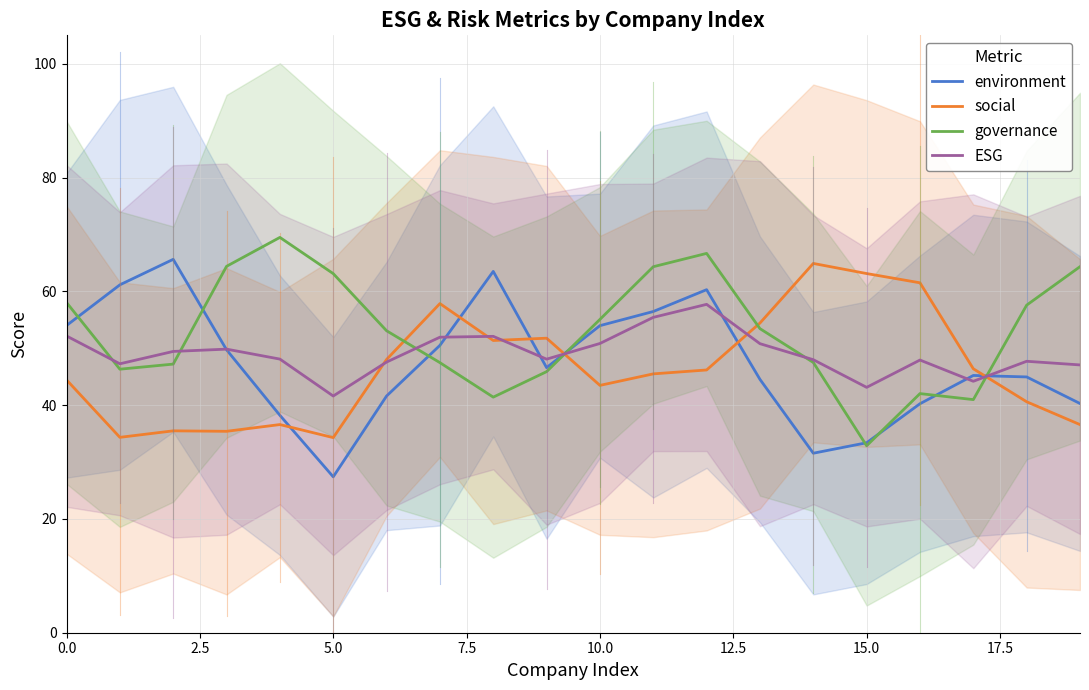

True or false: governance and social cross at least once.

True